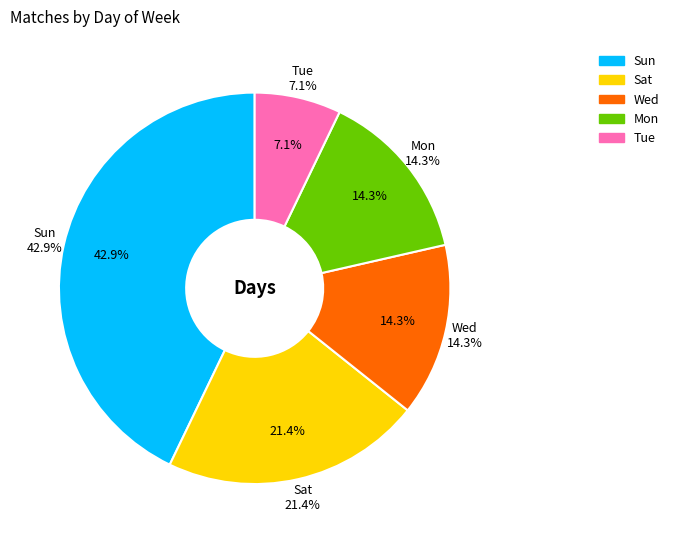

What is the largest slice in the pie chart?

Sun